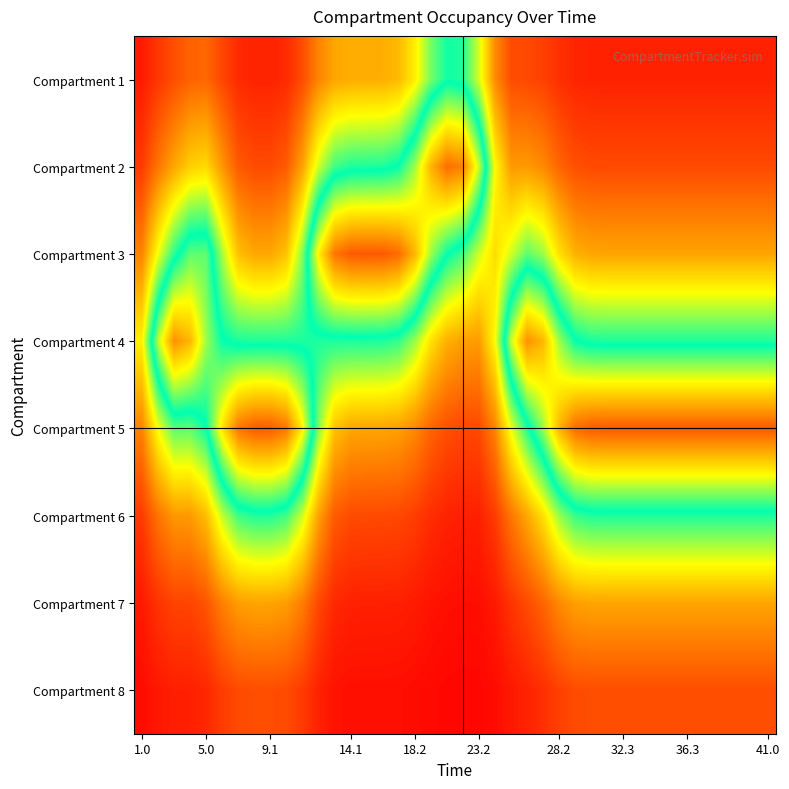

How many series are shown in this chart?

8